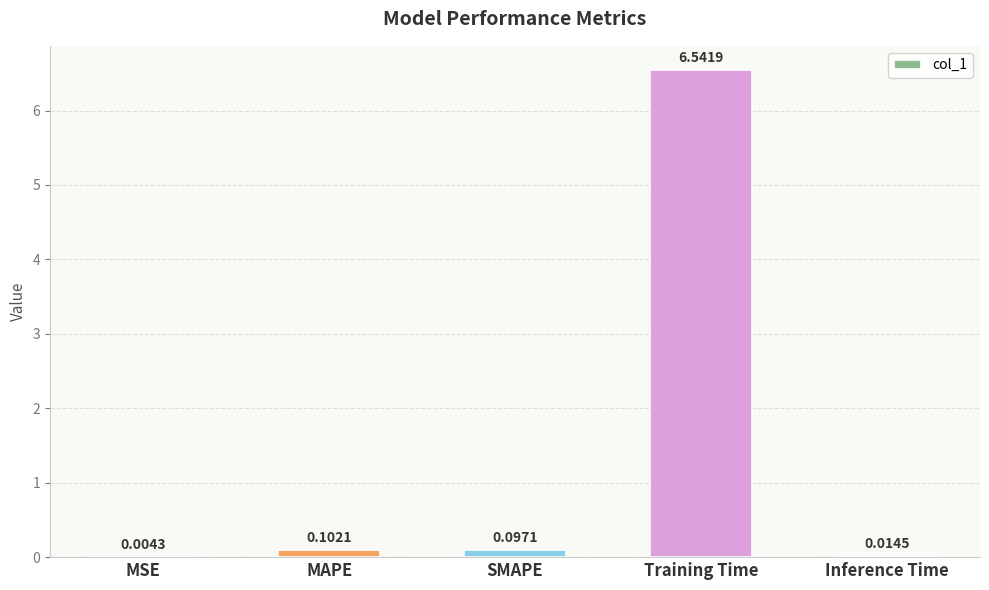

Which label corresponds to the largest value in the chart?

Training Time